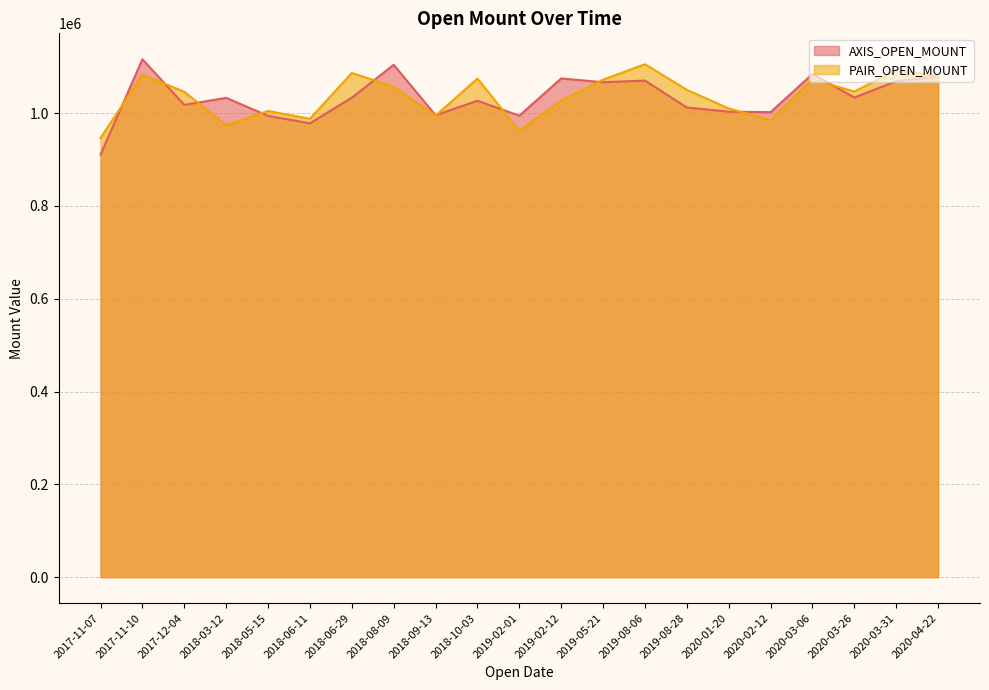

Which series has the largest range (max minus min)?

AXIS_OPEN_MOUNT